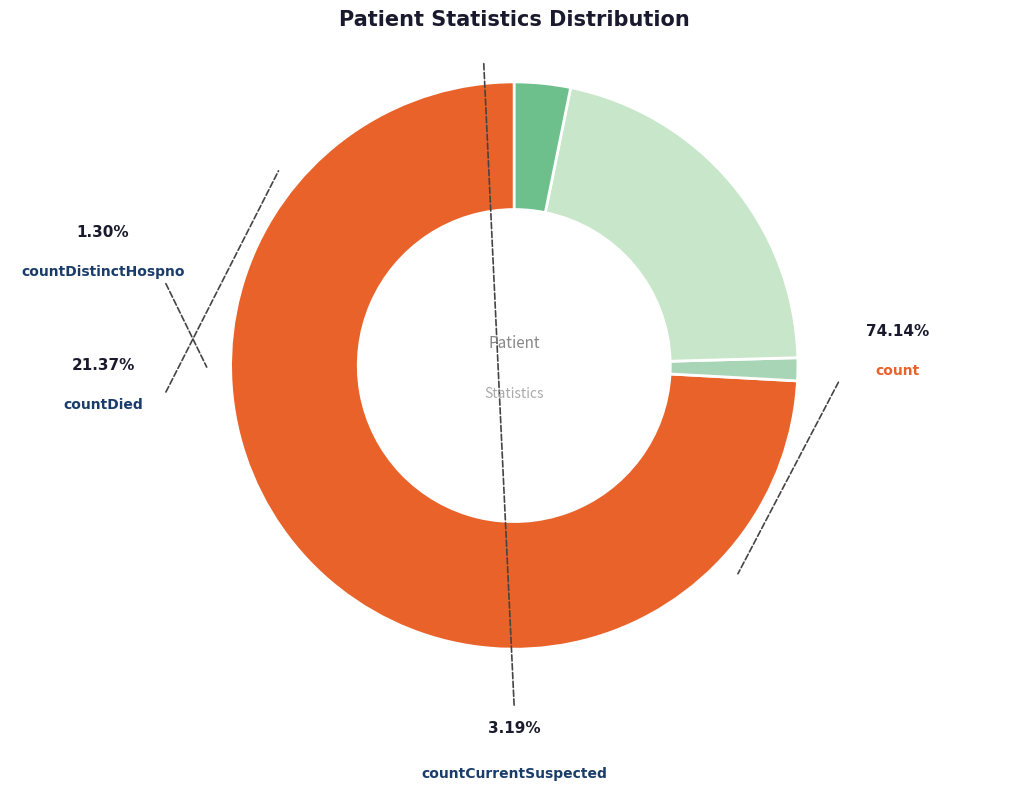

The countDied slice represents 21% of the pie. True or false?

True